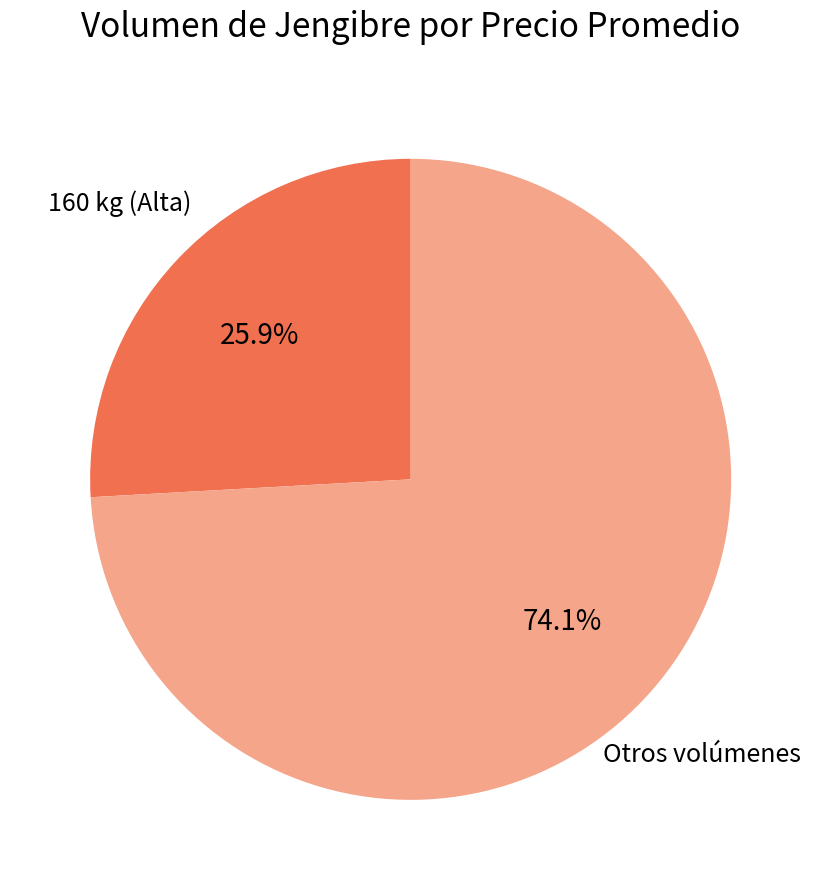

Rank the categories by value from highest to lowest.

Otros volúmenes, 160 kg (Alta)